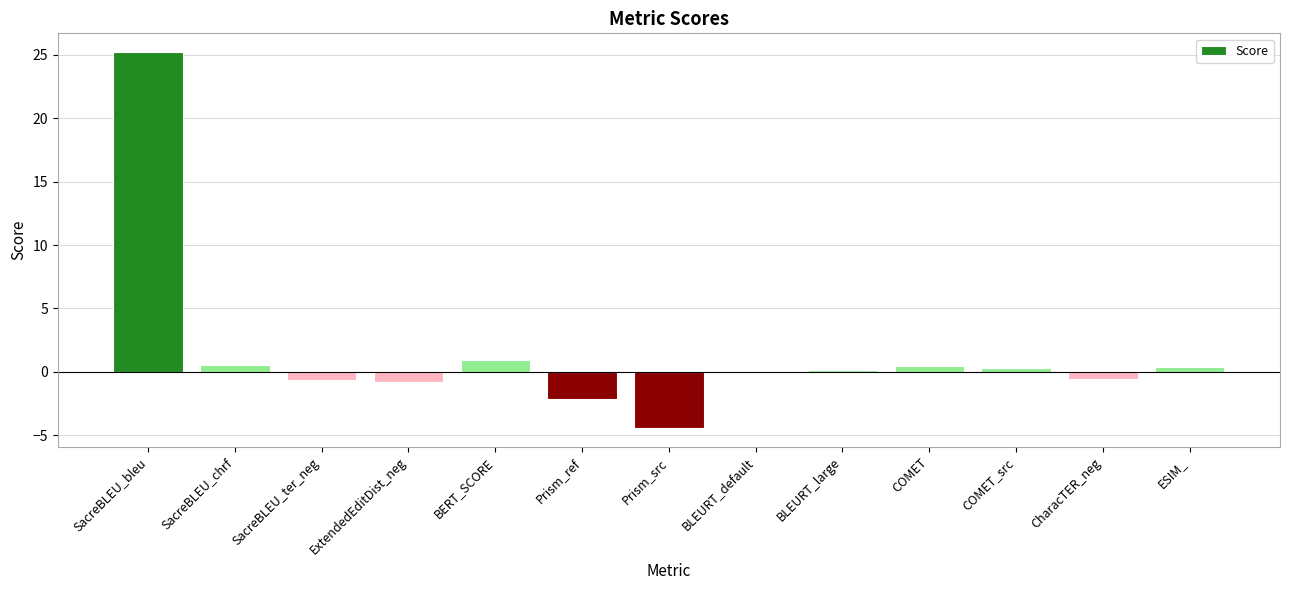

What is the change in value from ExtendedEditDist_neg to BERT_SCORE?

+1.7